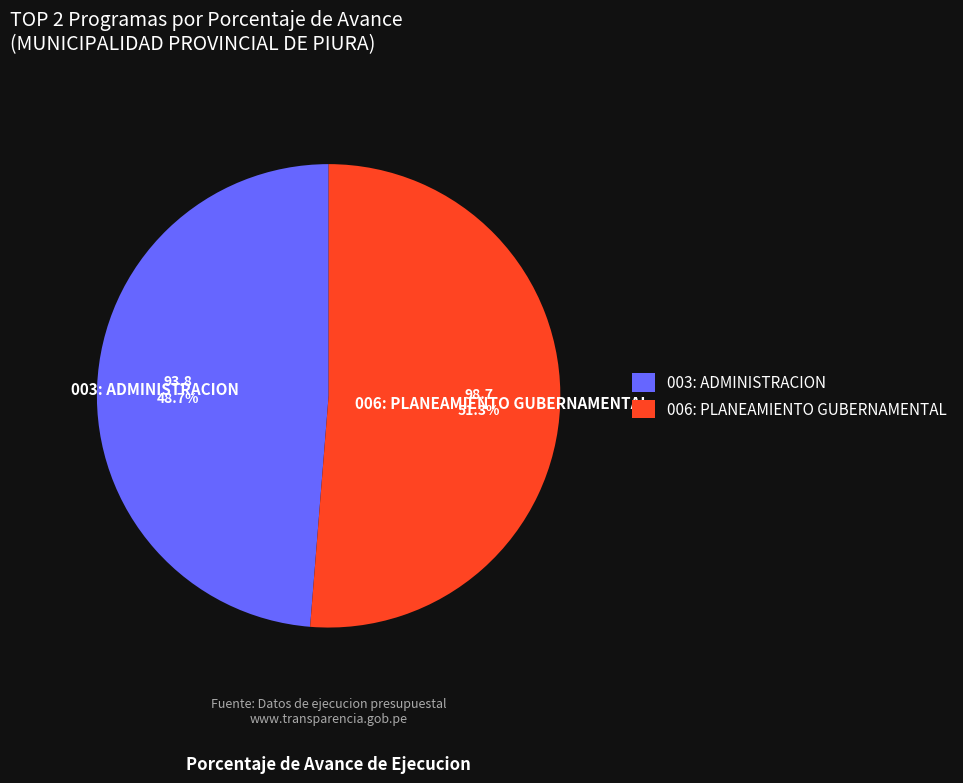

Does 006: PLANEAMIENTO GUBERNAMENTAL represent more than half of the total?

Yes